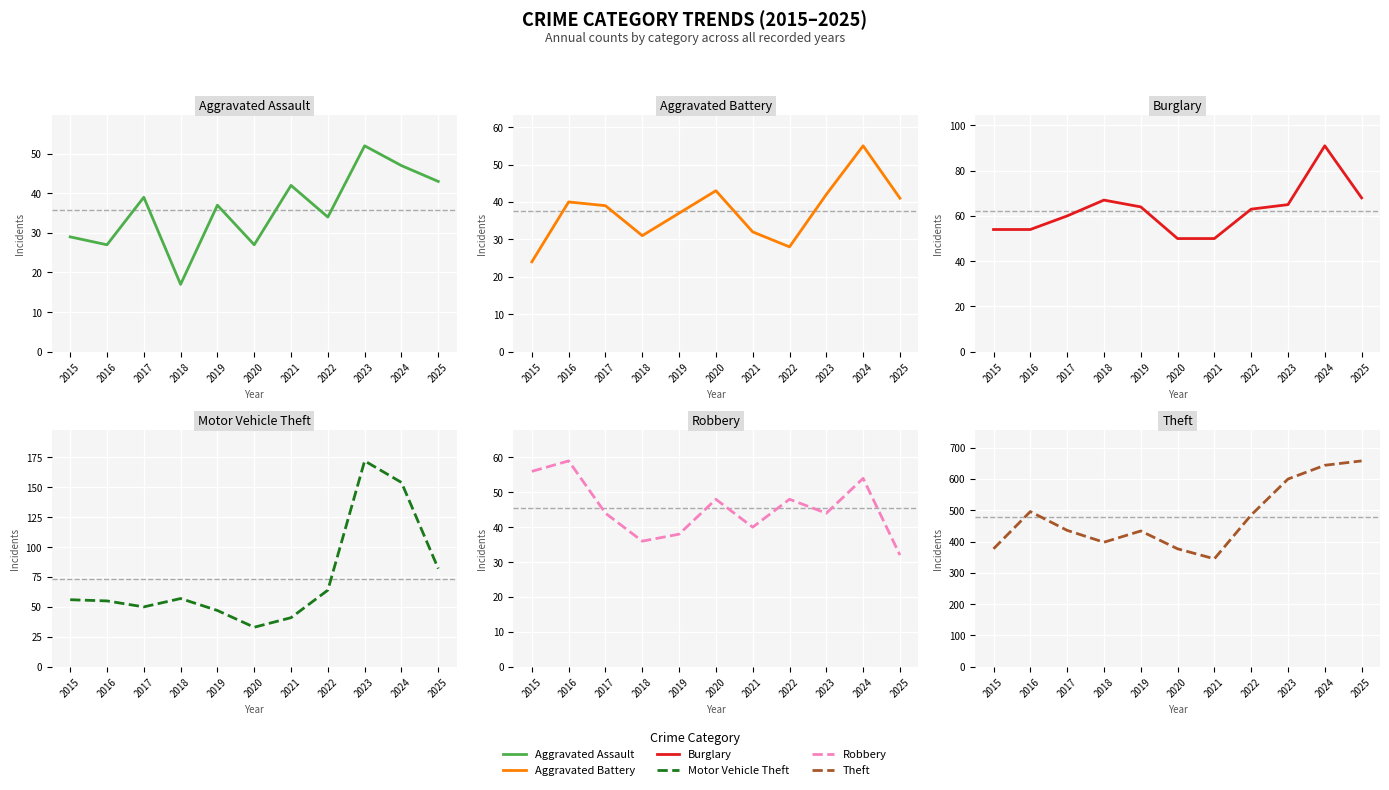

Which series has the largest total across all categories?

Theft